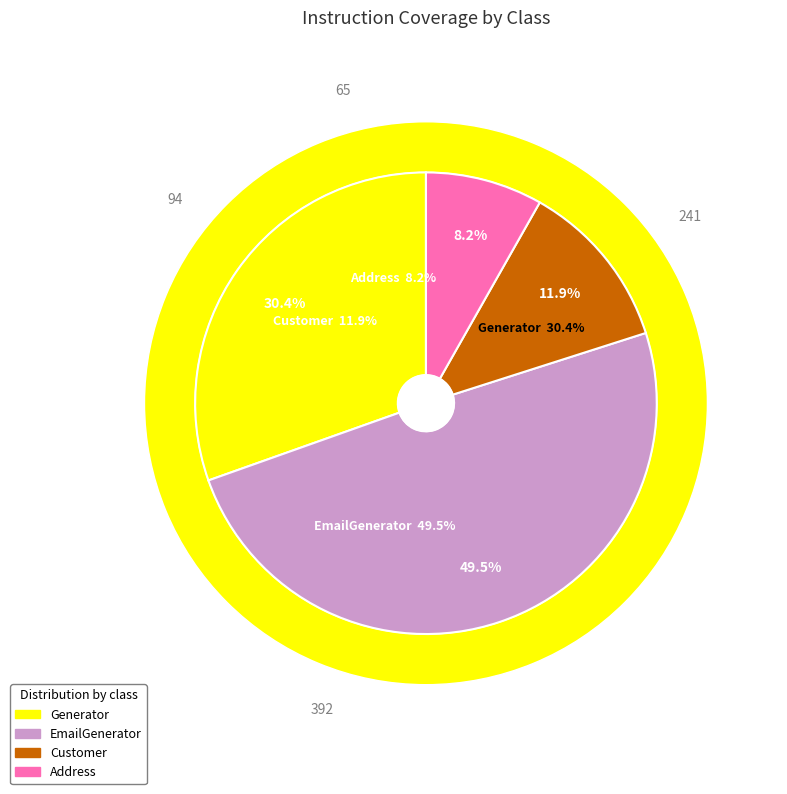

What percentage is the Customer slice, to the nearest percent?

12%